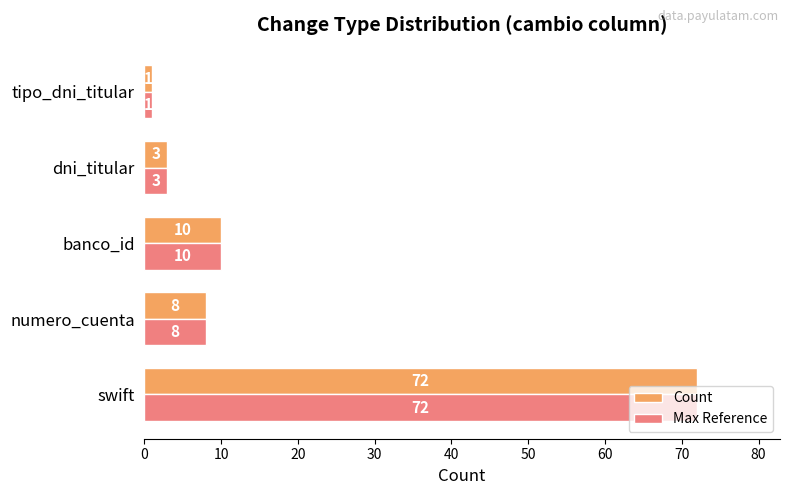

What is the greatest value displayed?

72